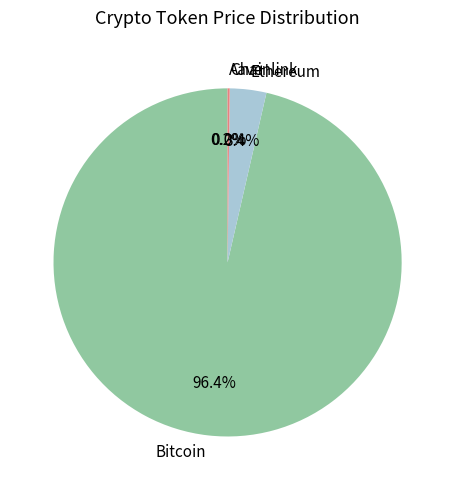

What portion of the pie excludes Ethereum?

96.6%